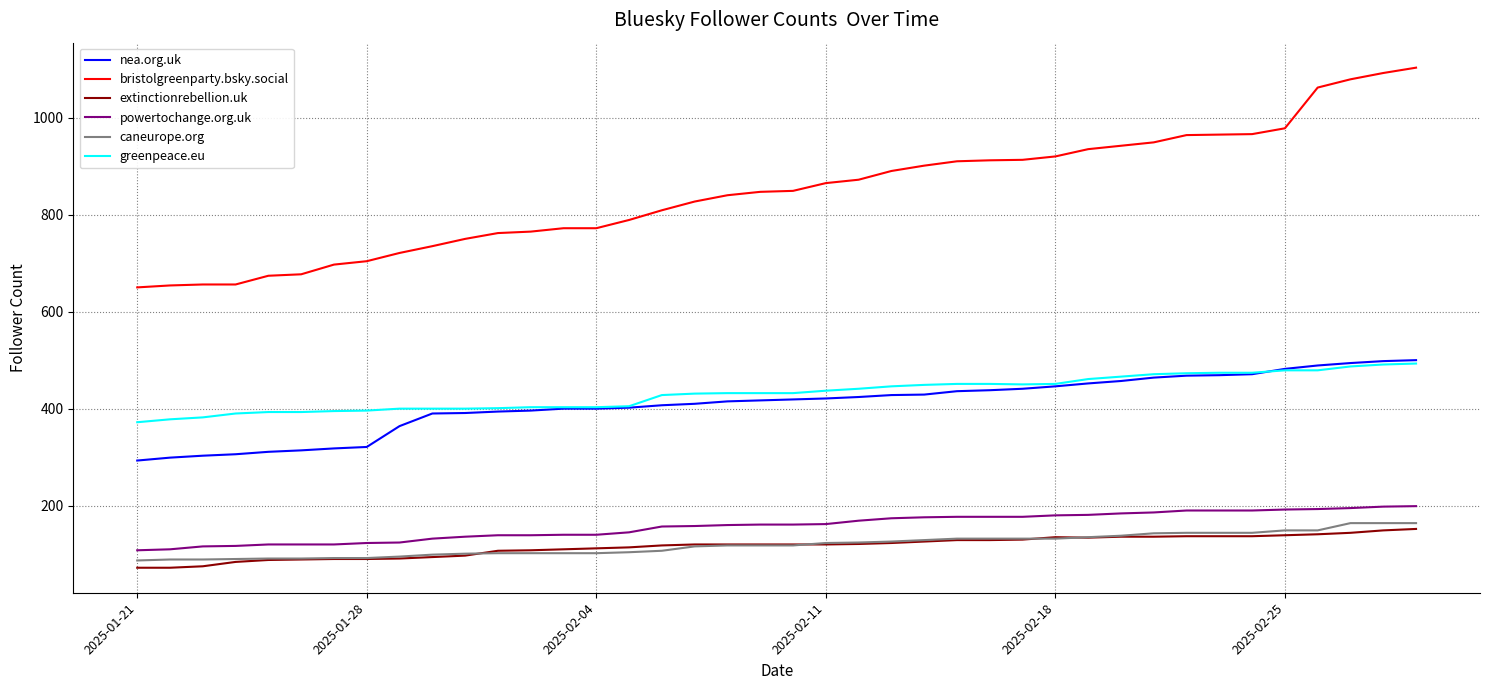

What is the minimum value for greenpeace.eu?

372